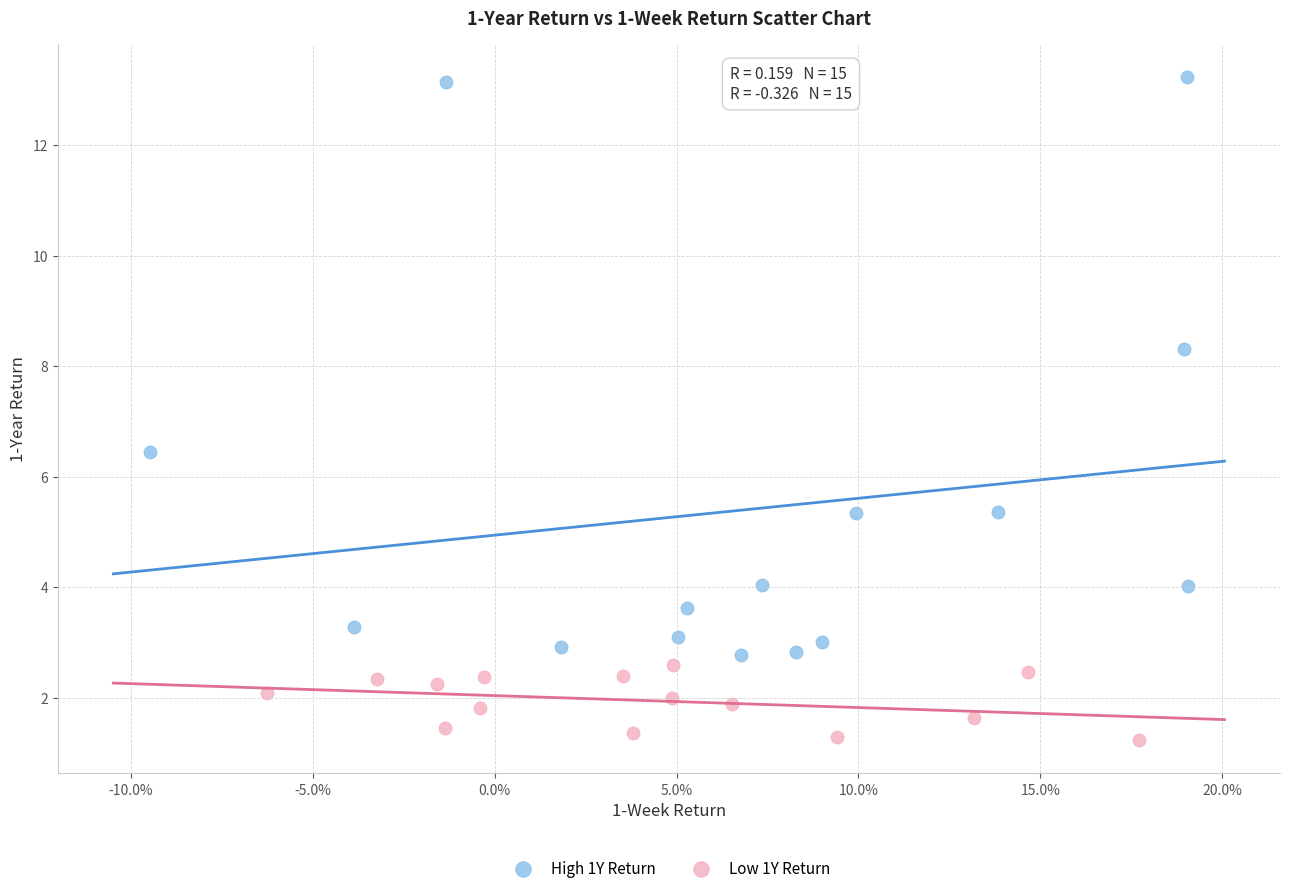

Which series contains the highest Y value?

High 1Y Return